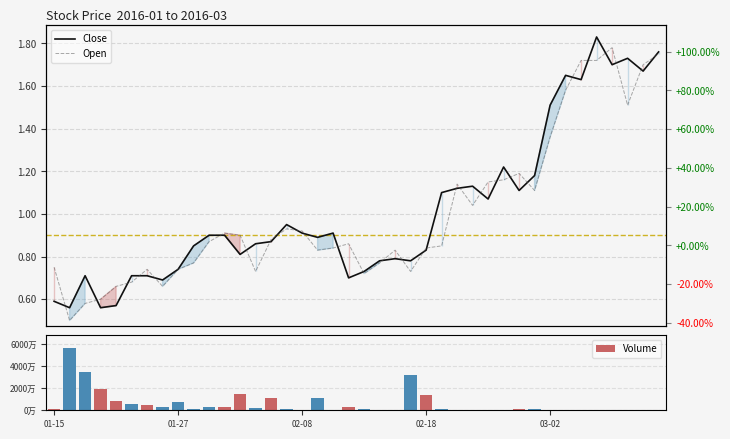

Is it true that Volume equals 4458800.0 at 6?

True